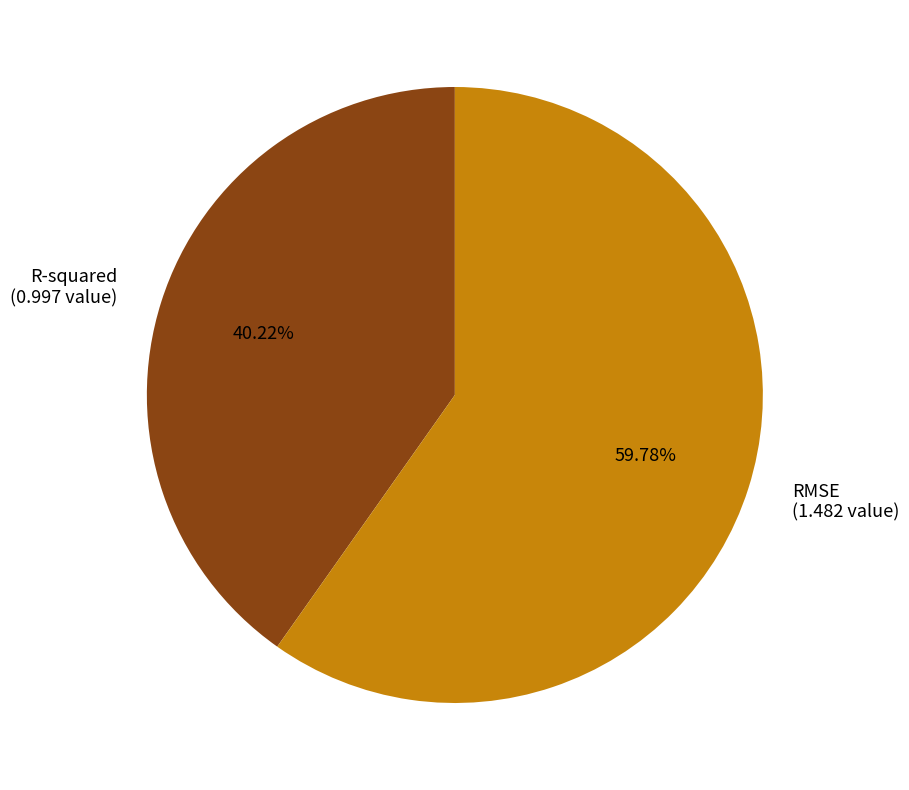

Is the sum of R-squared and RMSE greater than half?

Yes